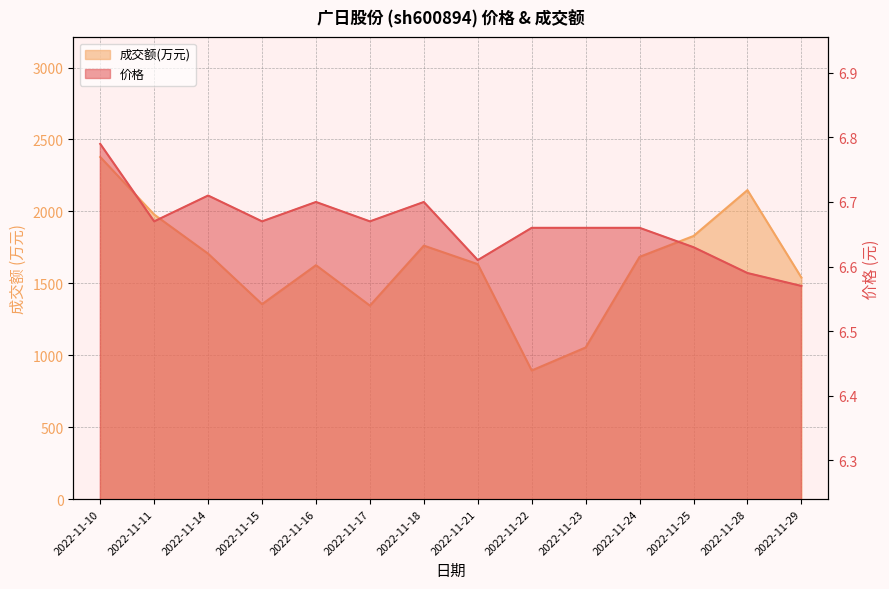

What is the total value across all series at 2022-11-21?

1639.6